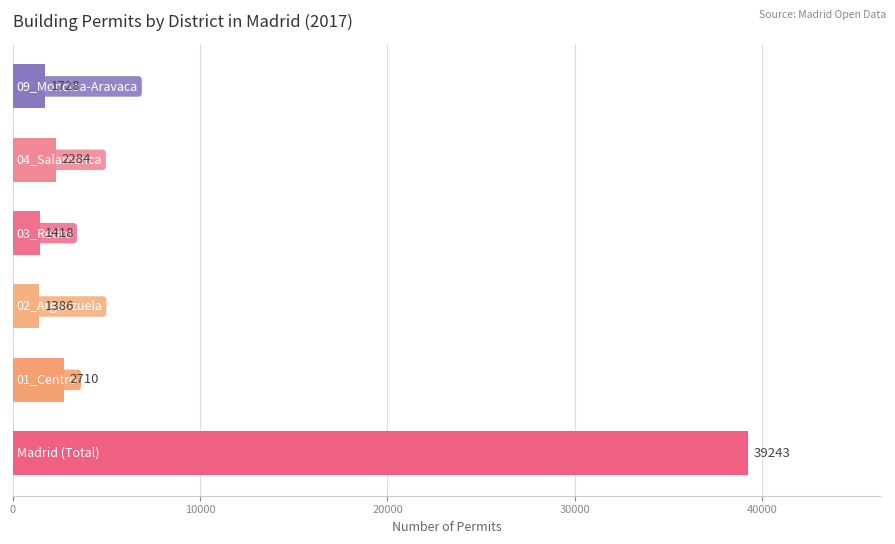

Is it true that the value at 3 is 1418?

True